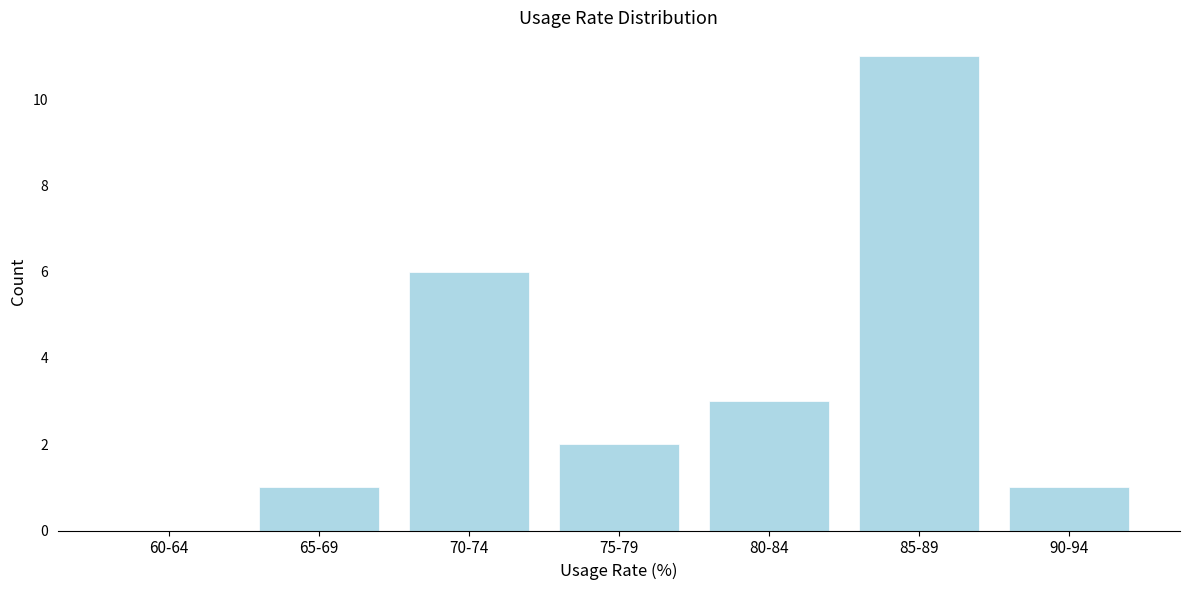

Reading left to right, what are all the values shown in this chart?

60-64=0	65-69=1	70-74=6	75-79=2	80-84=3	85-89=11	90-94=1